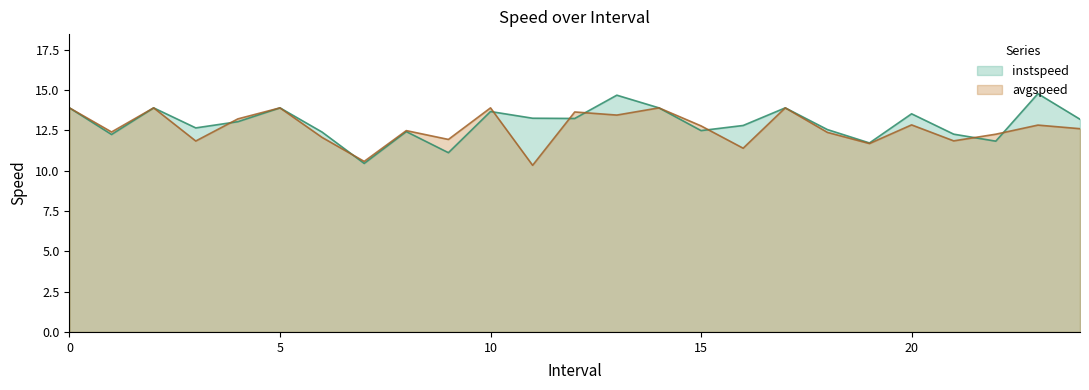

What is the difference between the maximum and minimum values in the instspeed series?

4.3